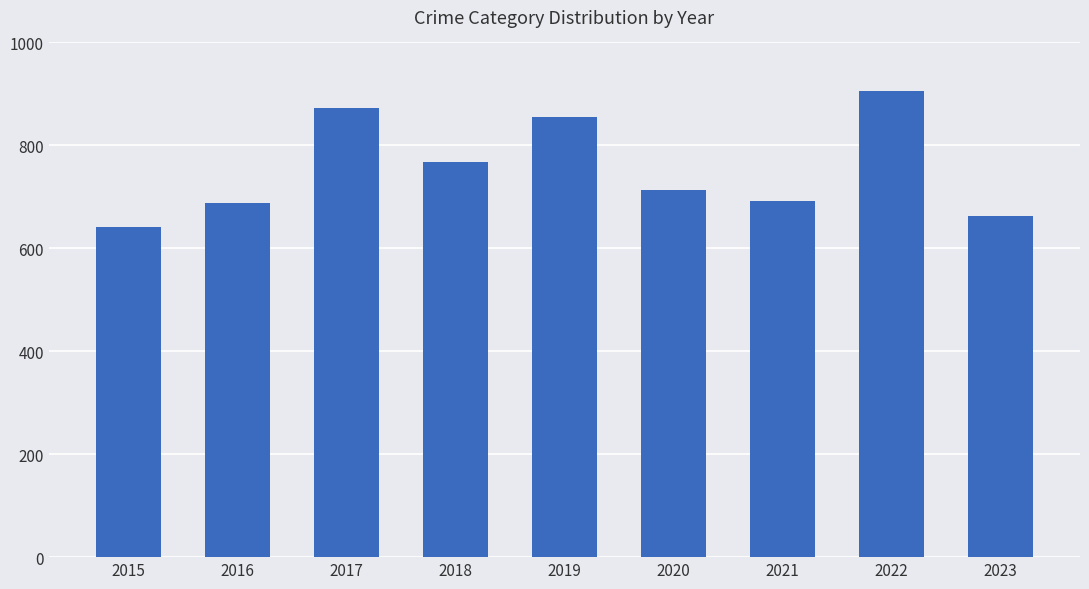

Which has a higher value, 2018 or 2022?

2022